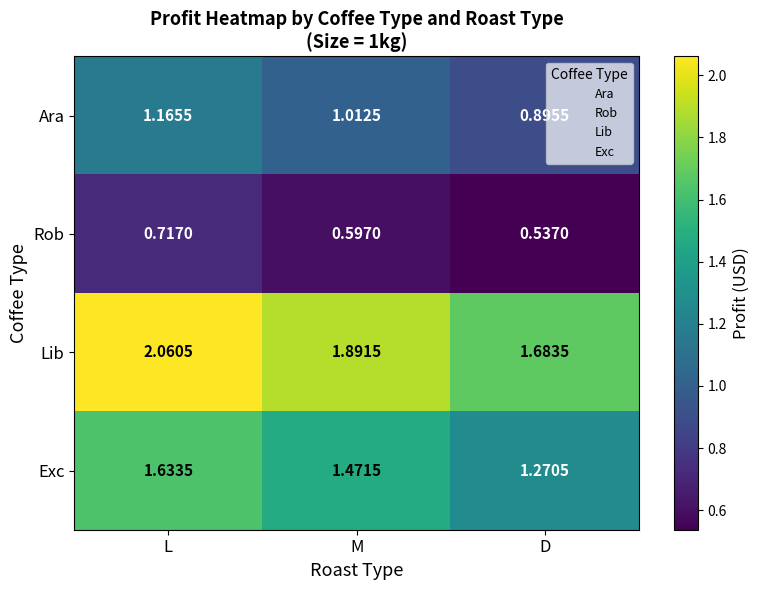

At how many categories does at least one series exceed 0?

3